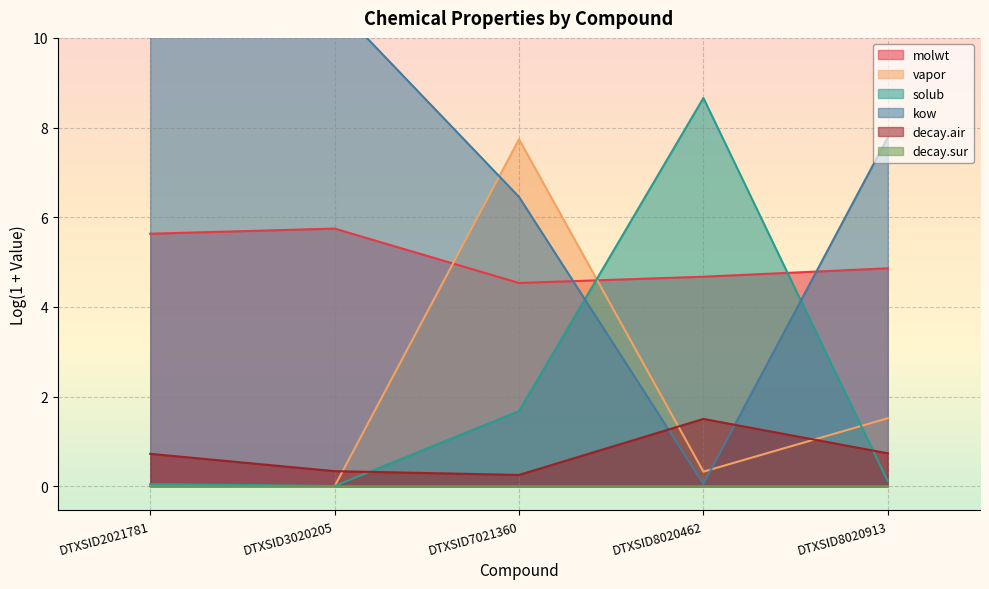

At which category is the sum across all series the highest?

DTXSID8020462